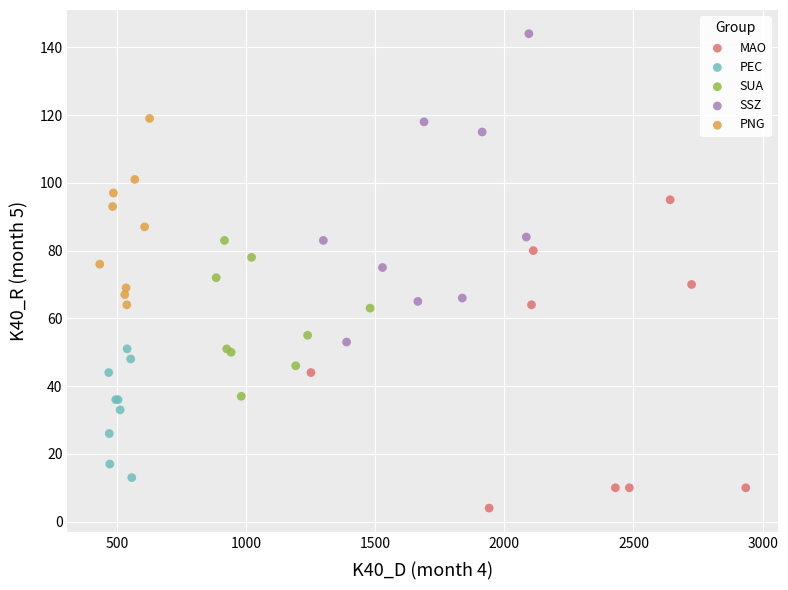

Which series reaches the maximum Y coordinate?

SSZ